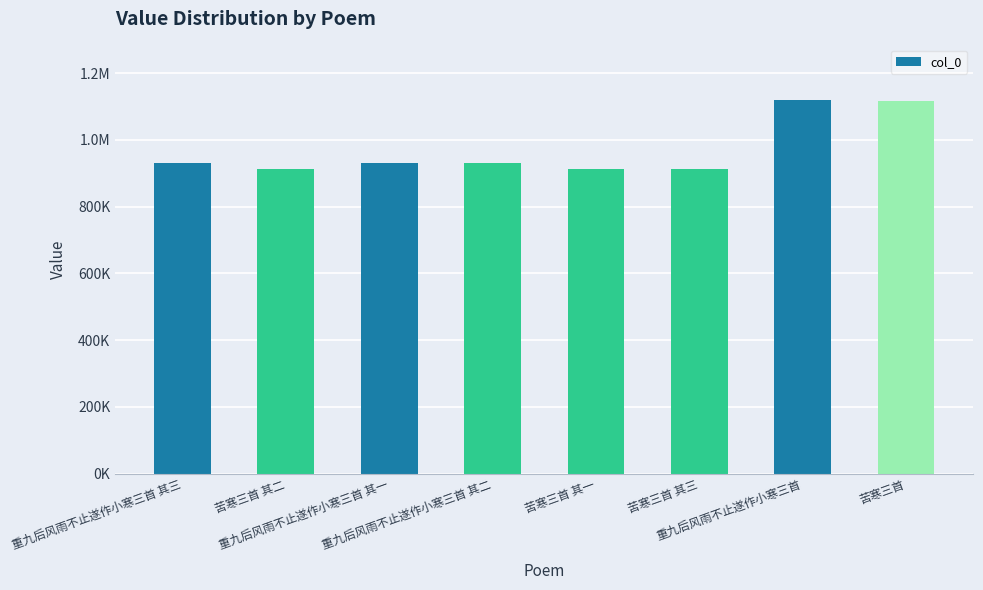

At which label is the value closest to 1015644?

重九后风雨不止遂作小寒三首 其二